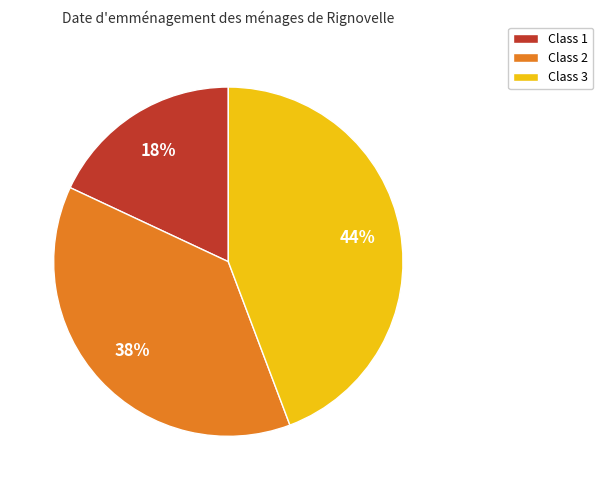

Count the number of slices in the pie.

3